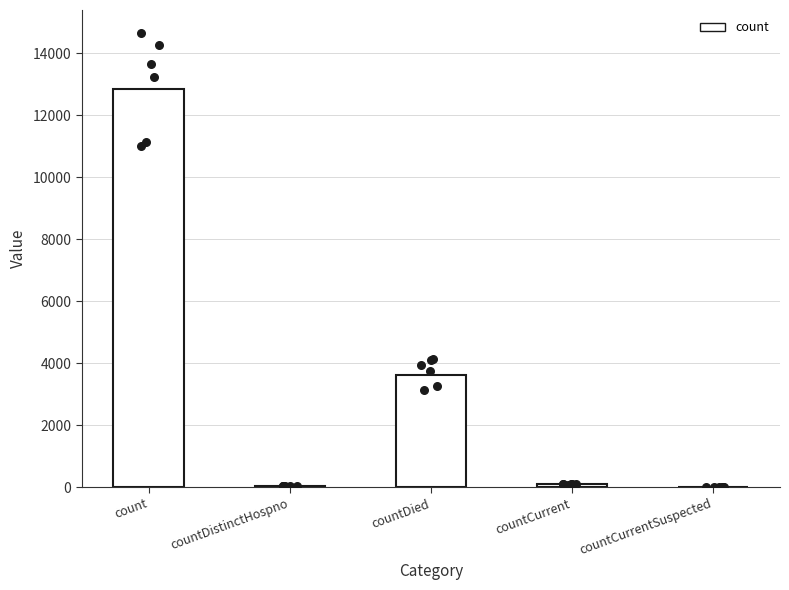

What is the ratio of the value at countCurrent to the value at countDistinctHospno?

2.0